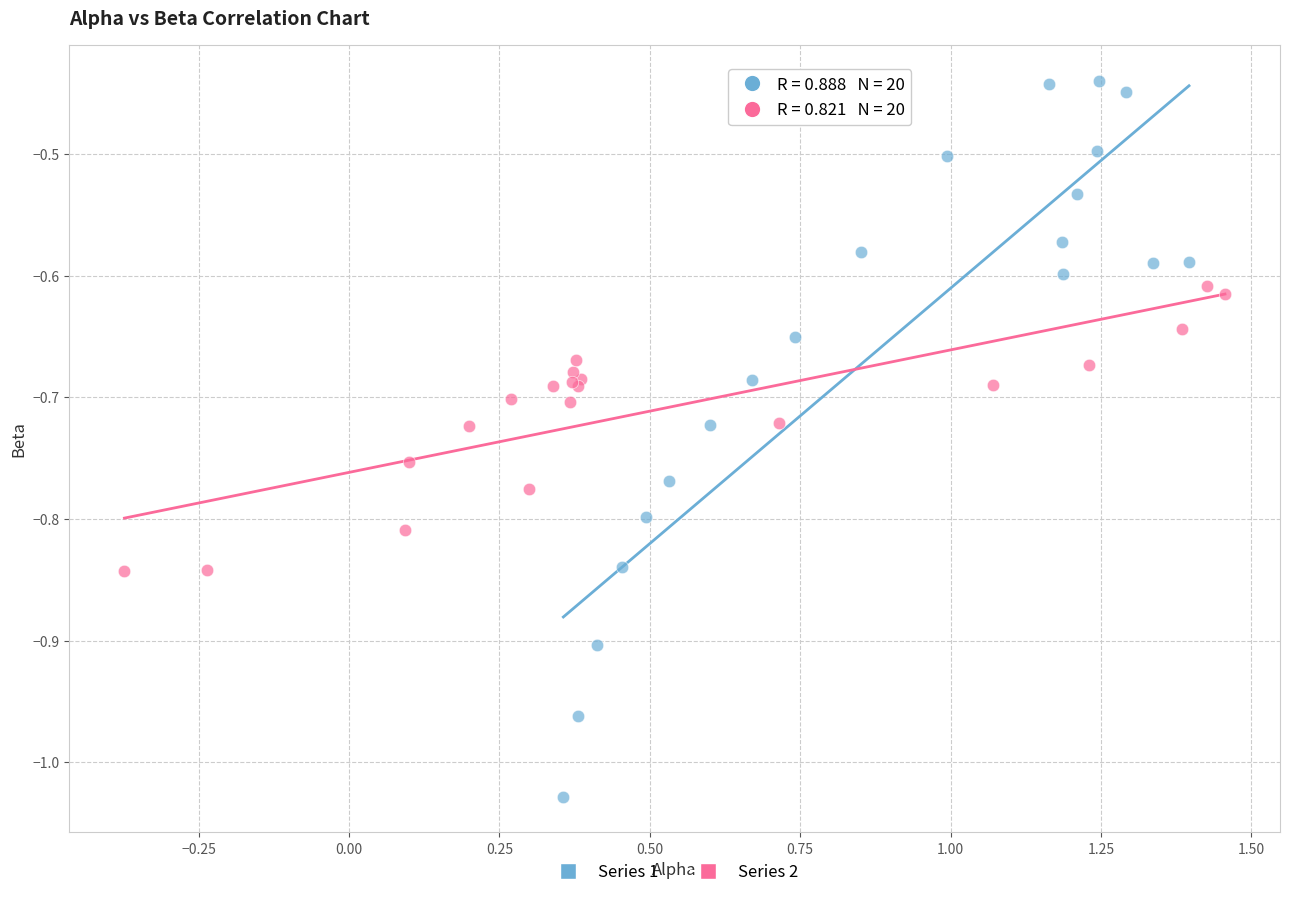

Which series has the widest spread of Y values?

Series 1